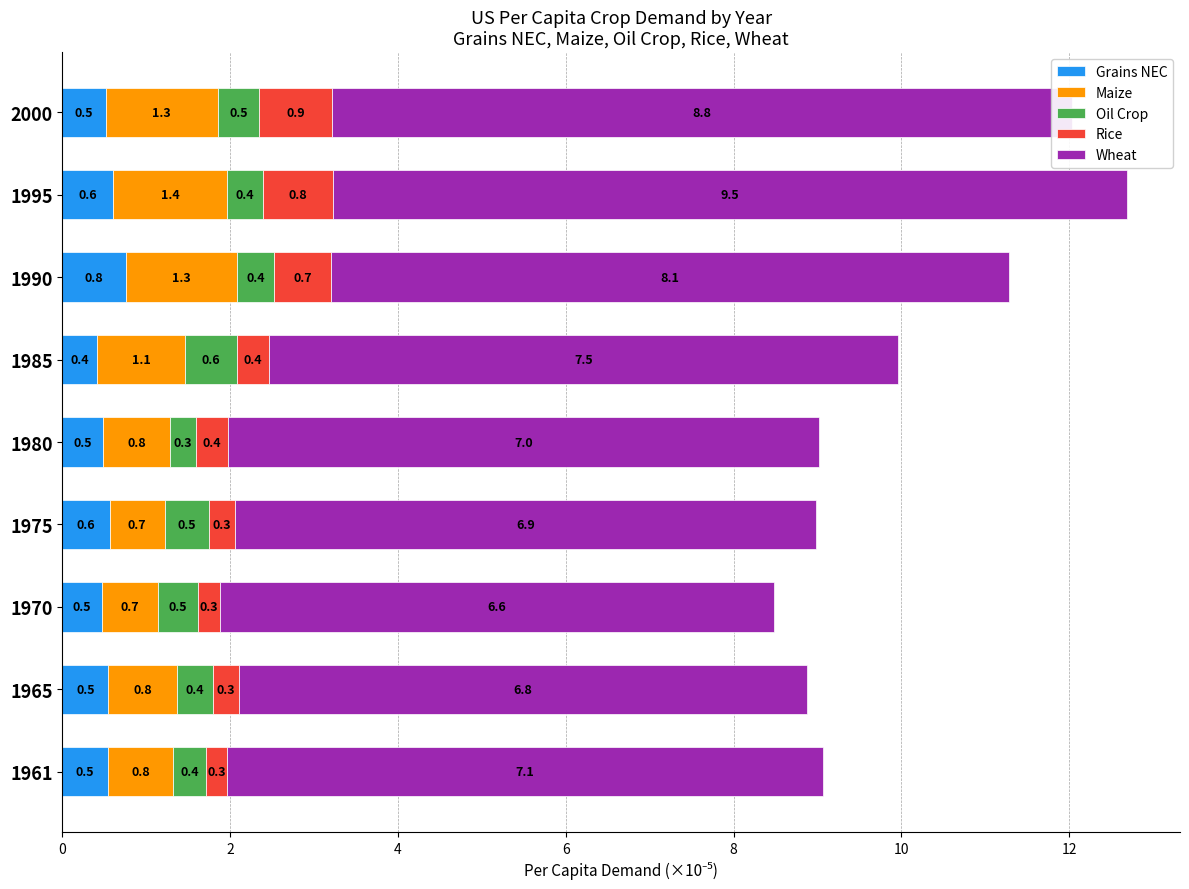

What is the total value across all series at 1980?

9.0